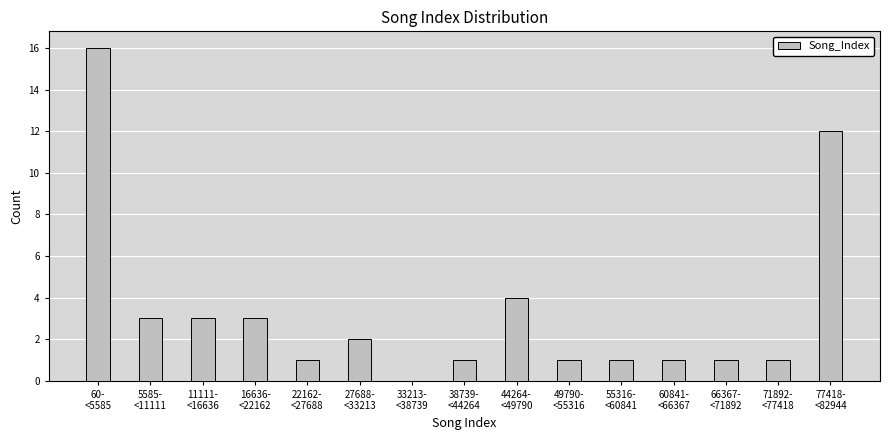

What is the greatest value displayed?

16